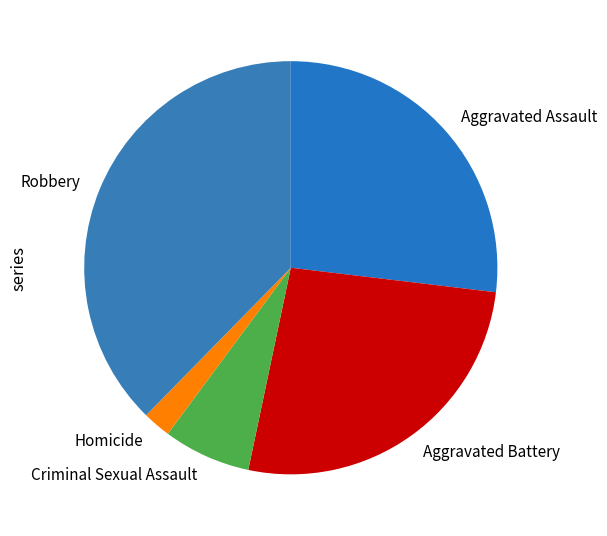

Is the sum of Aggravated Assault and Homicide greater than half?

No